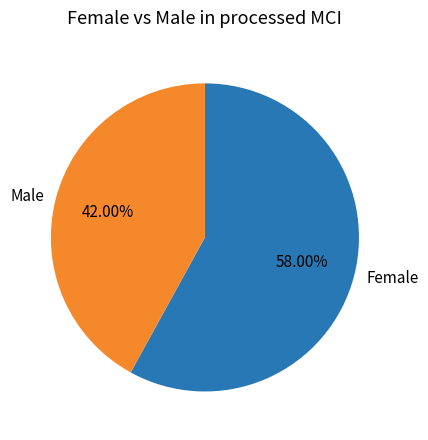

How many slices are in this pie chart?

2